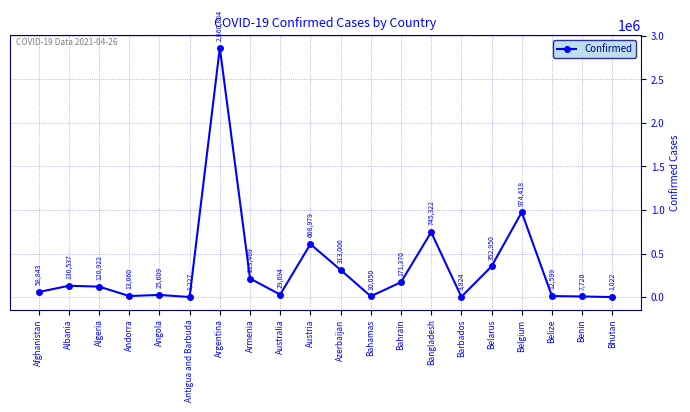

Is this an area chart (filled region under the line)?

No